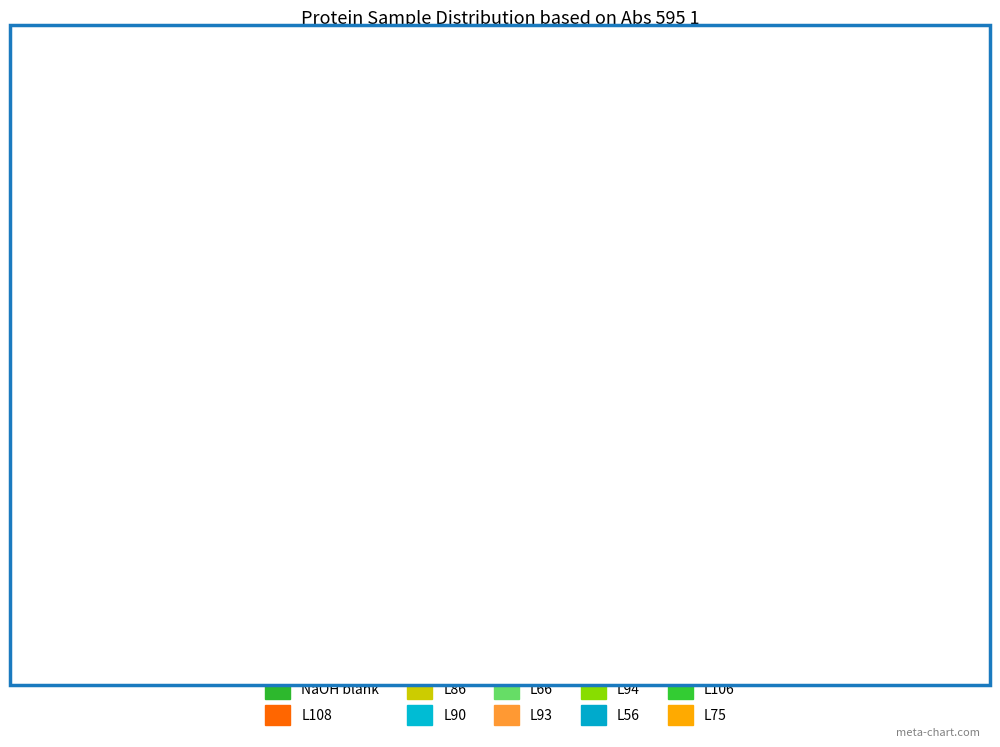

Rank the categories by value from lowest to highest.

NaOH blank, L106, L108, L94, L86, L75, L66, L90, L56, L93